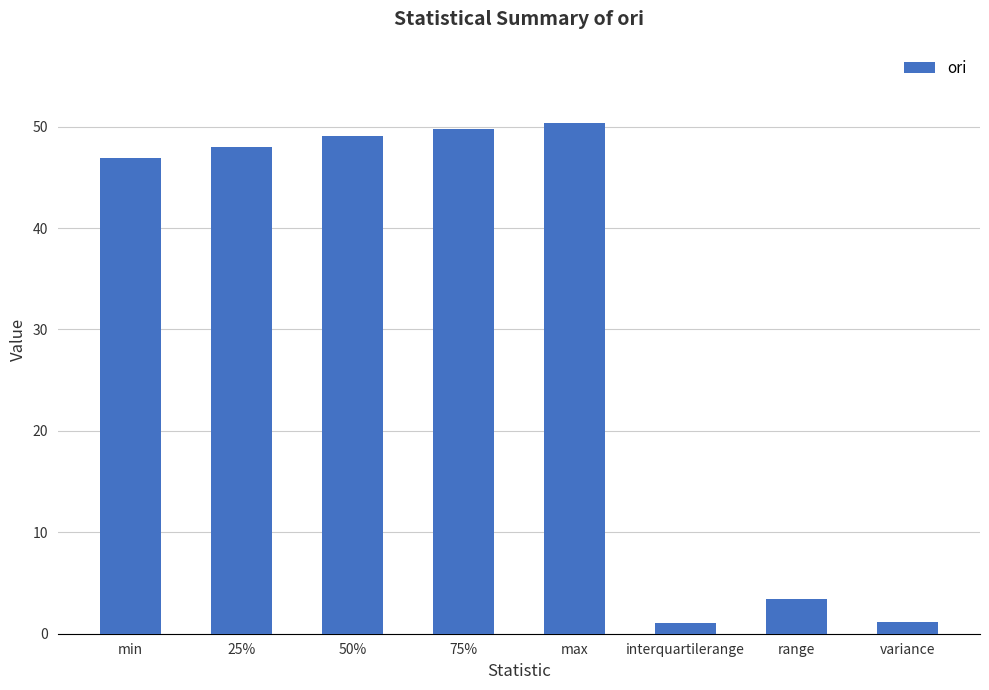

Which has a higher value, max or 75%?

max